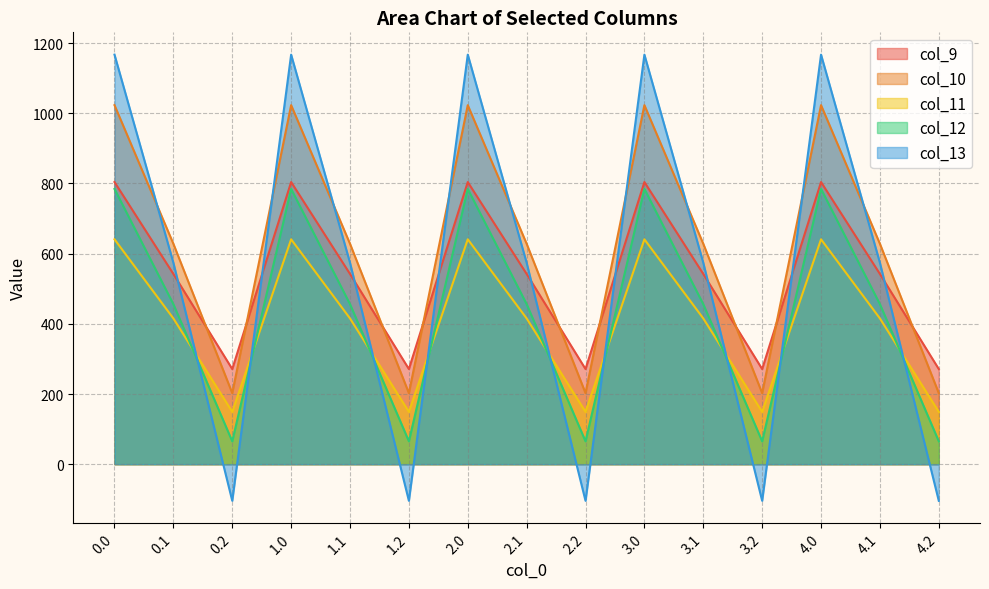

True or false: col_10 and col_12 intersect in this chart.

False